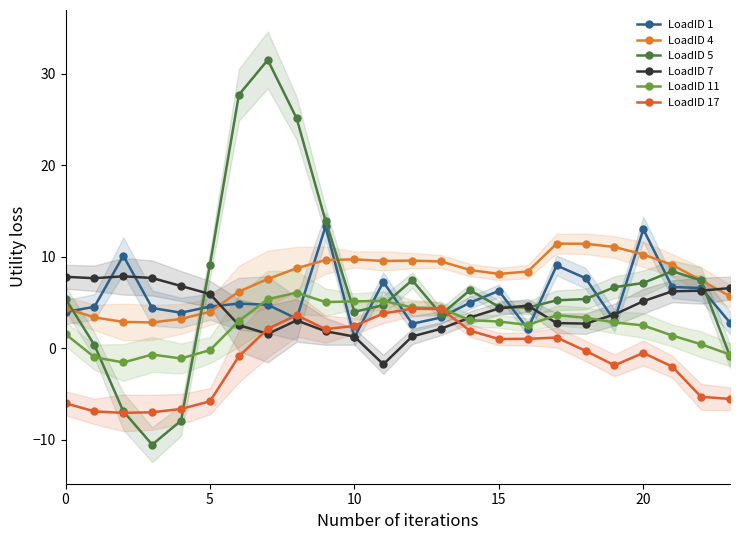

At which label is LoadID 17 closest to -1?

6